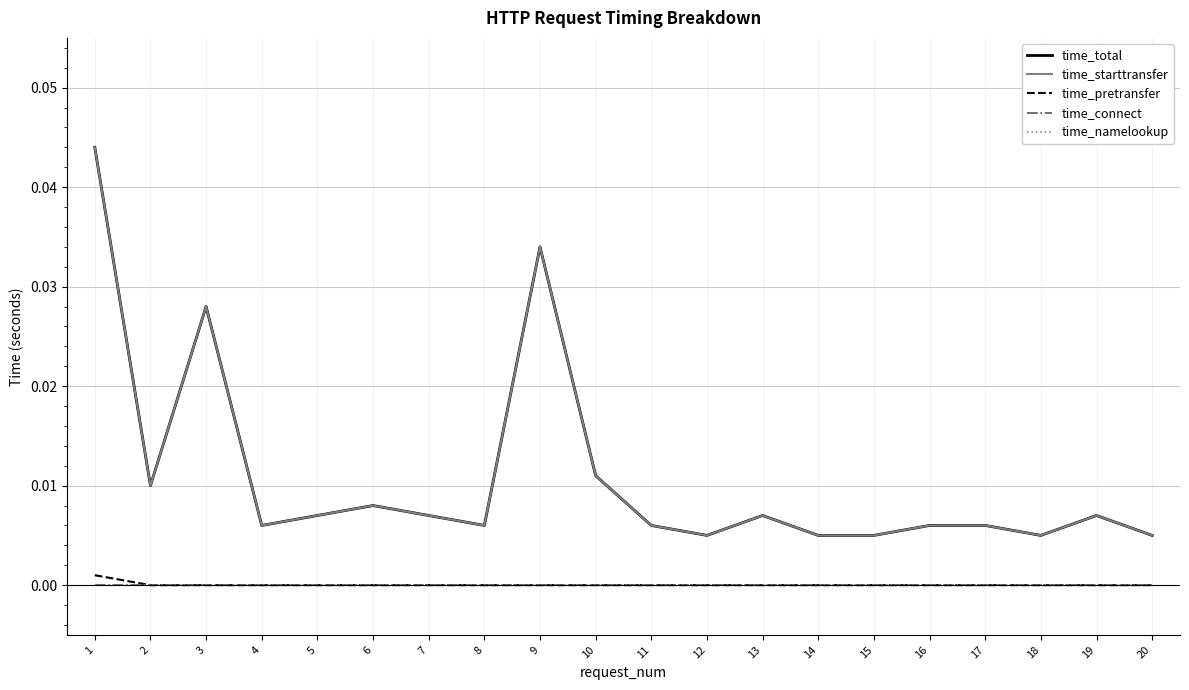

Where is time_starttransfer nearest to the value 0?

12